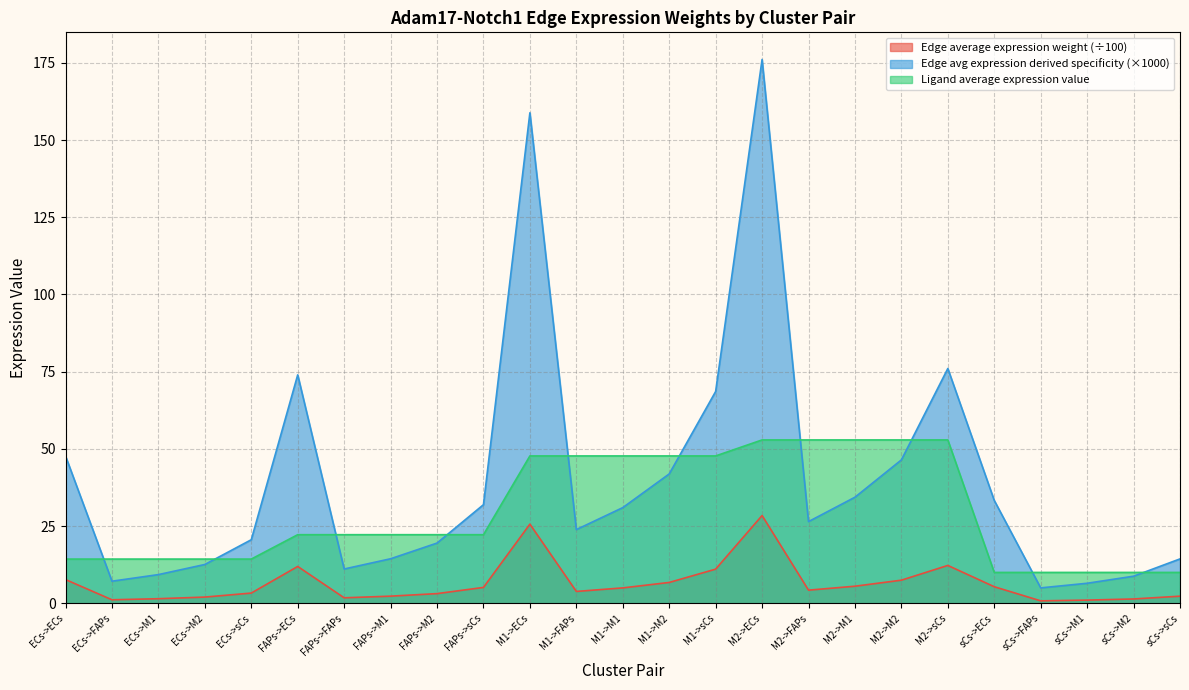

What is the sum of the Ligand average expression value values at ECs->M2 and M1->ECs?

62.1